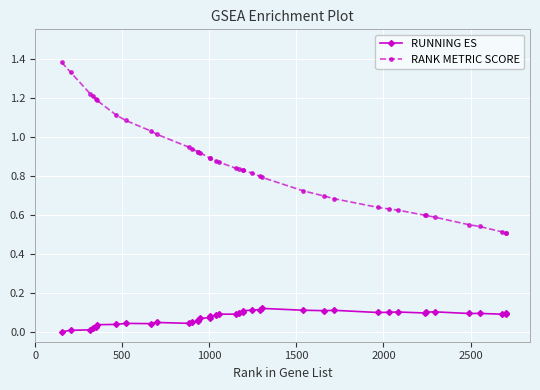

At how many categories does at least one series exceed 0?

40